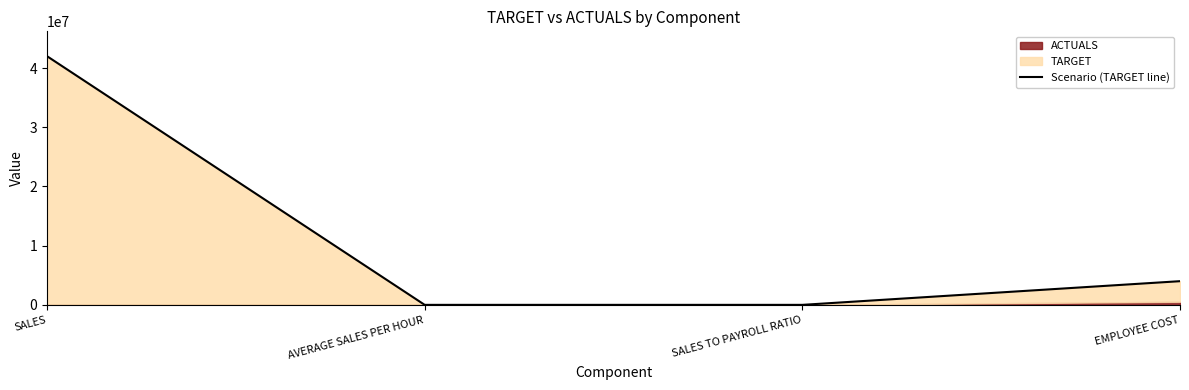

Where is the first local minimum?

SALES TO PAYROLL RATIO